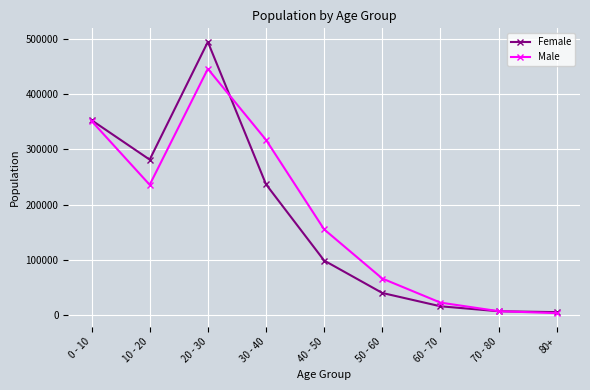

How many intersections are there between Male and Female?

2